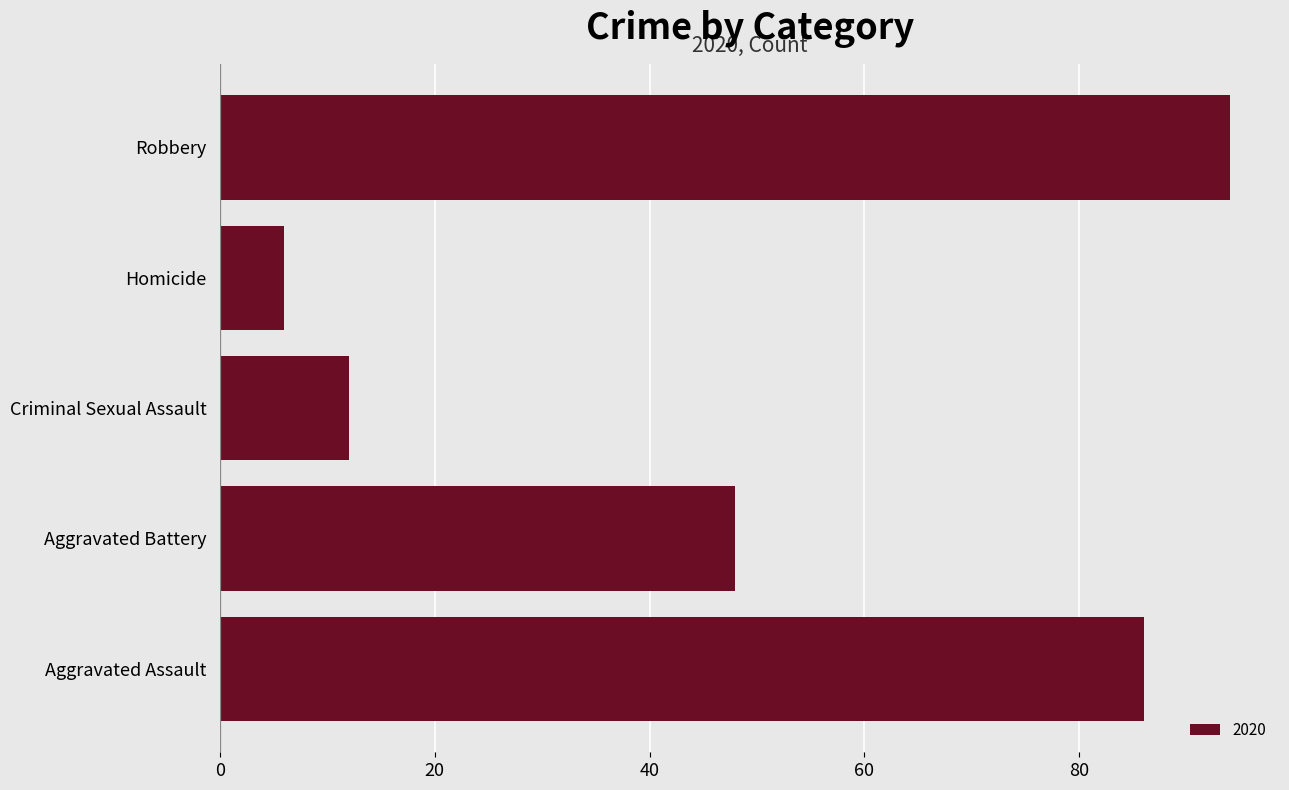

Rank the categories by value from highest to lowest.

Robbery, Aggravated Assault, Aggravated Battery, Criminal Sexual Assault, Homicide